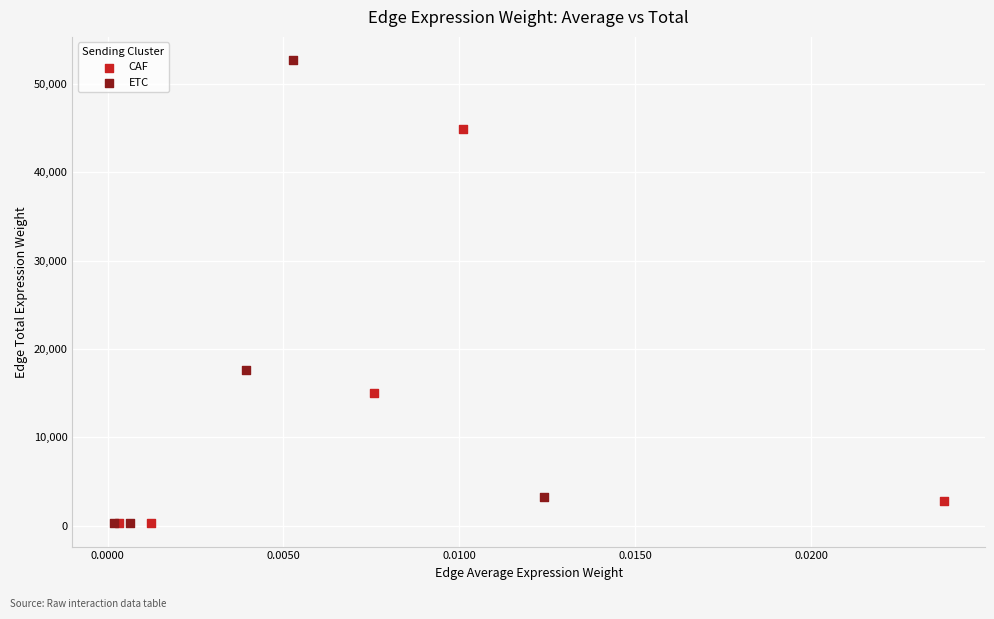

Which series has the widest spread of Y values?

ETC